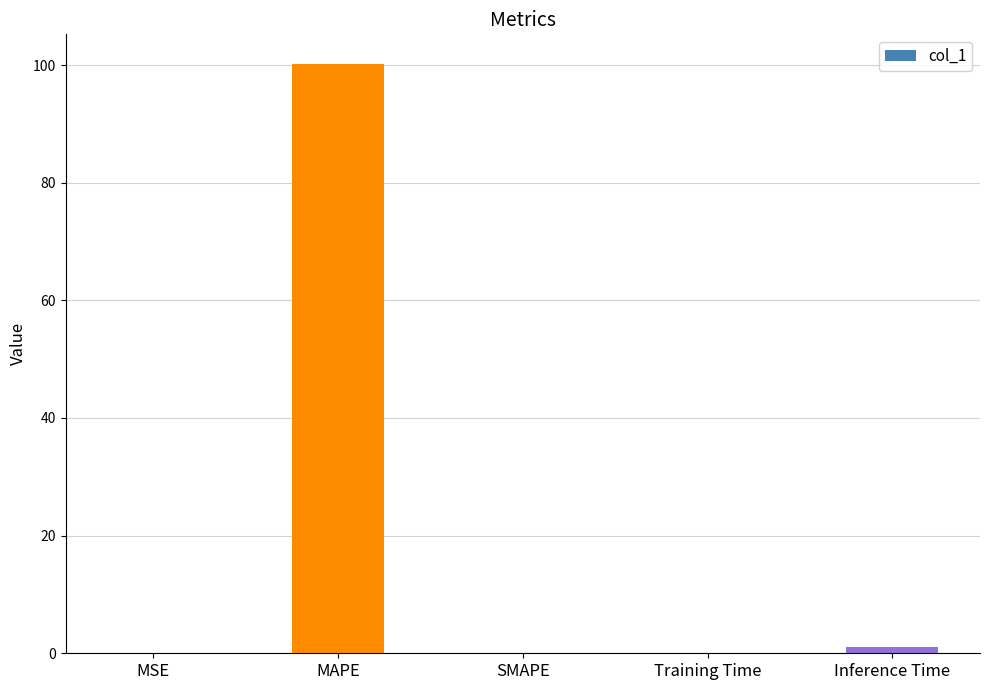

Is it true that the value at SMAPE is 0.0?

True